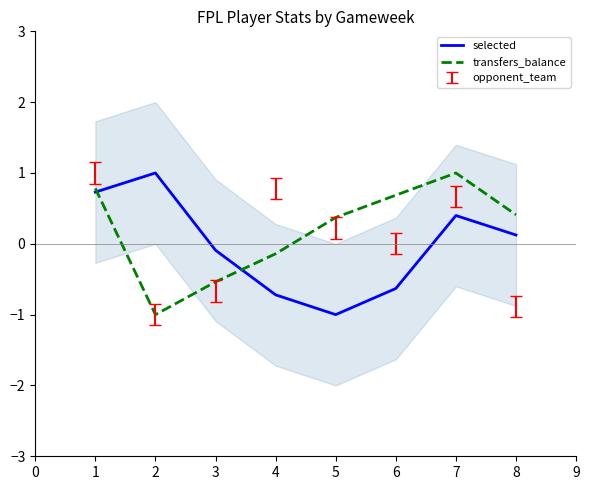

The value of selected at 5 is -0.4. True or false?

False